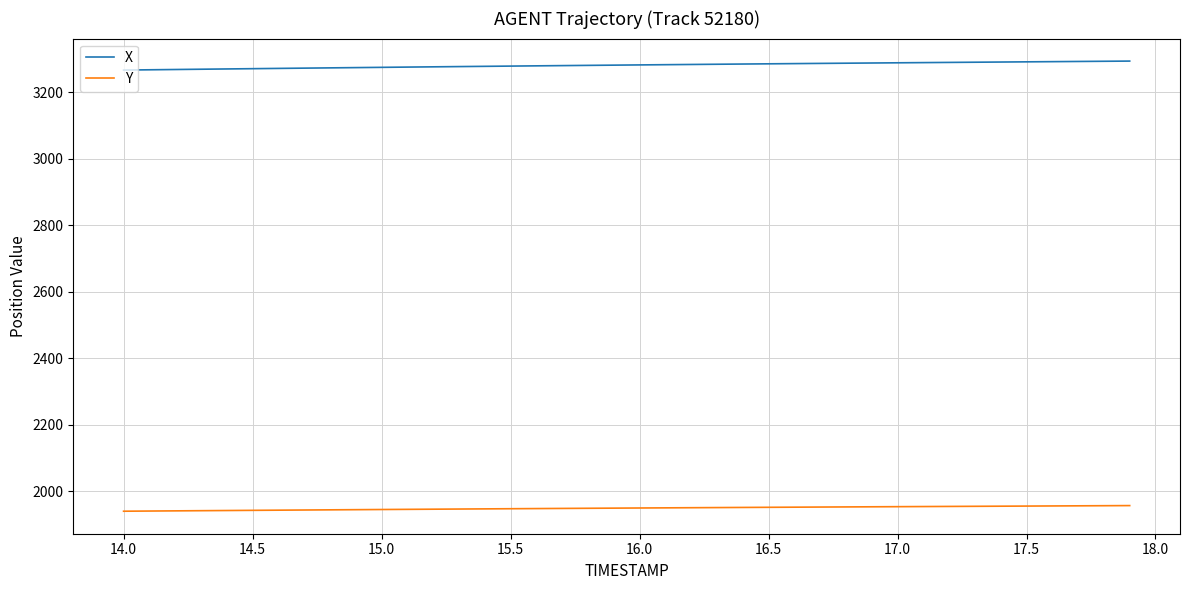

What are all the series names shown in the legend?

X, Y